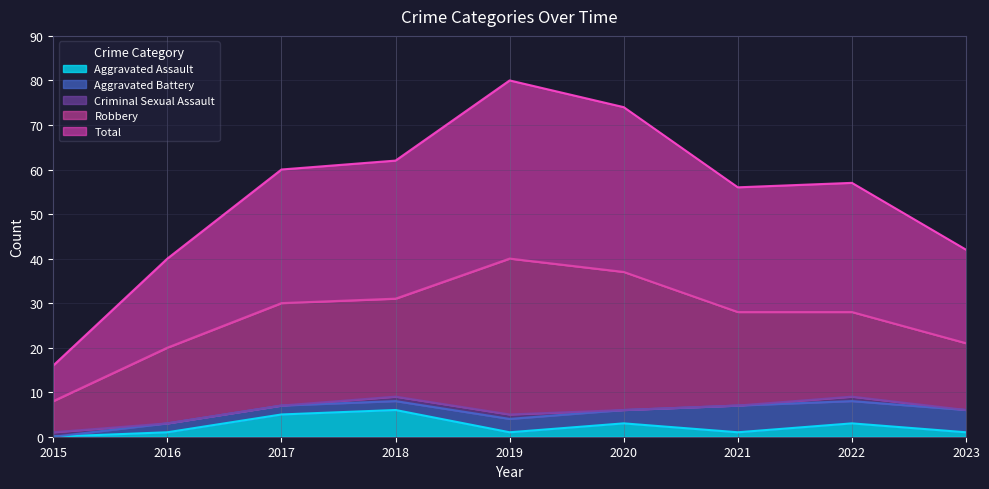

True or false: Criminal Sexual Assault has more than 1 points higher than both neighbors.

False